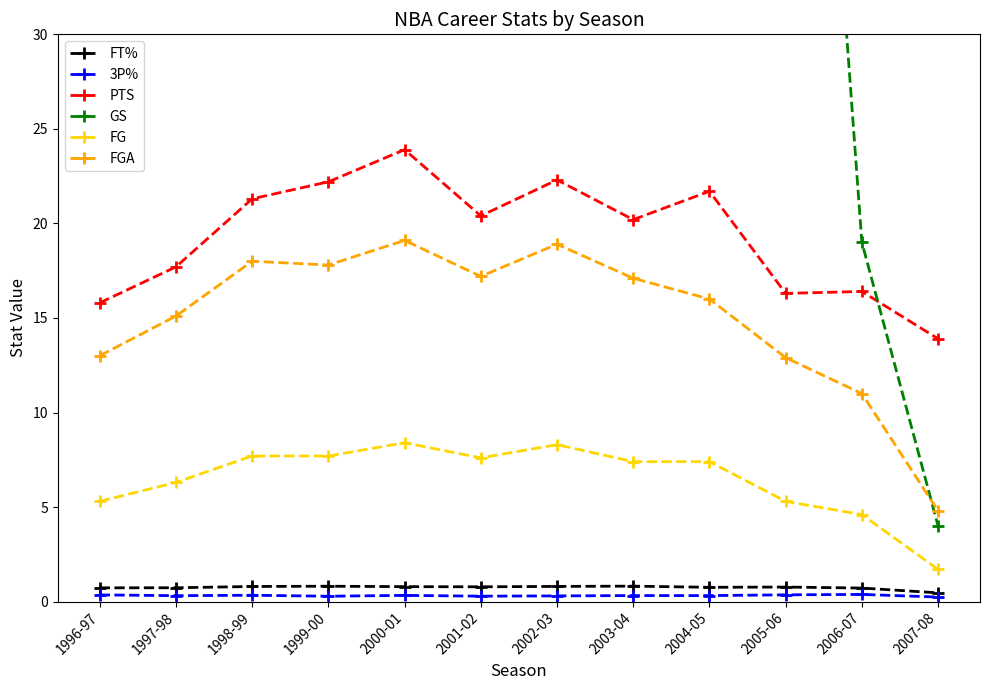

How many values in the FGA series exceed 17?

6